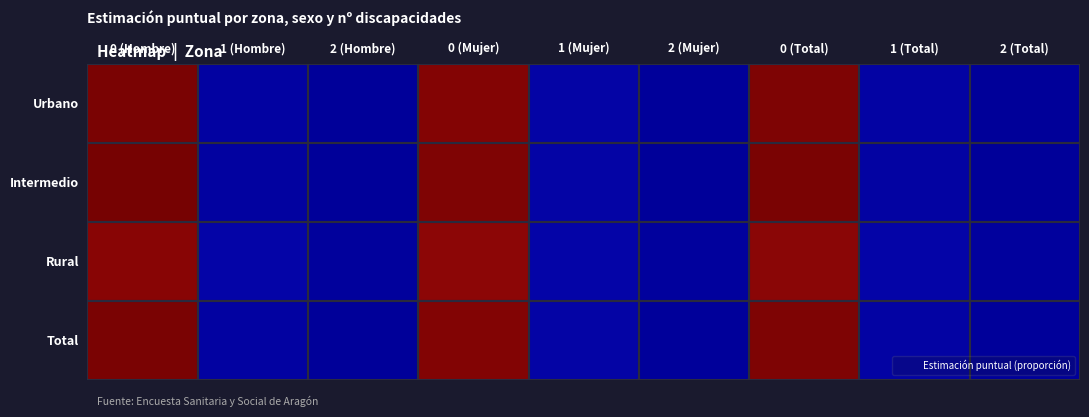

Rank the series at 2 (Mujer) from lowest to highest value.

Intermedio, Urbano, Total, Rural